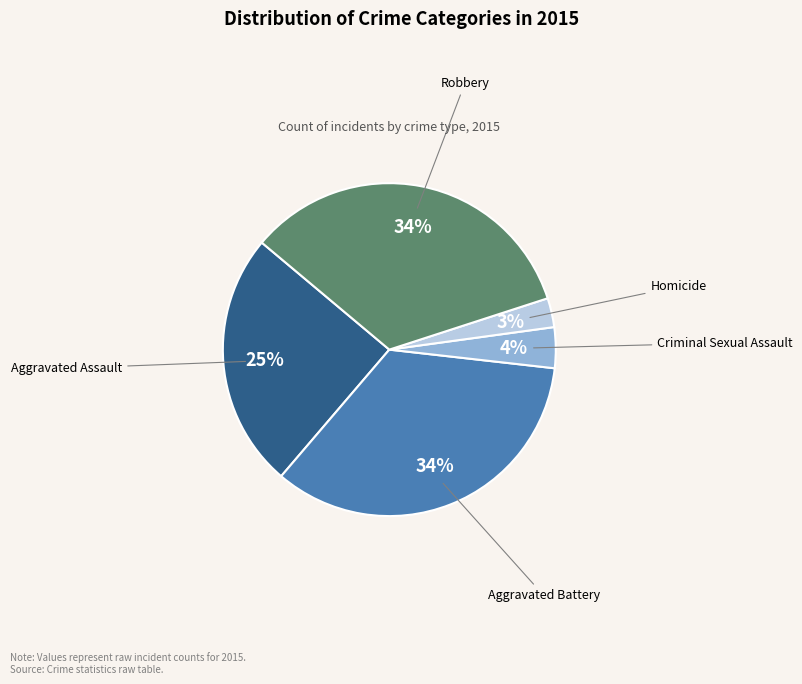

Does any single category account for the majority?

No